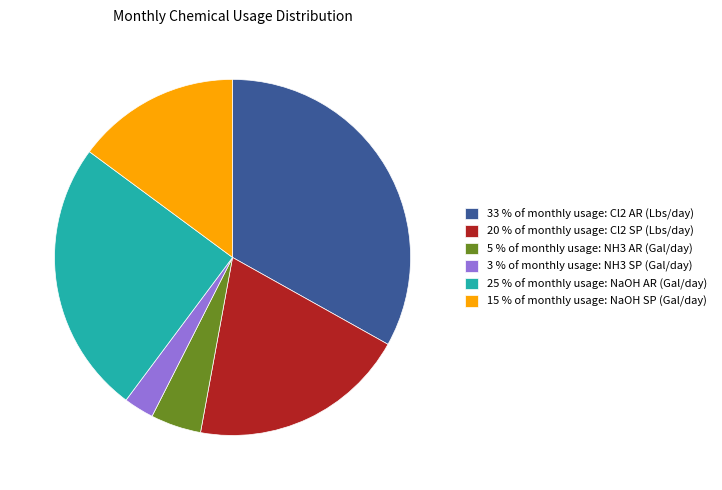

Which category has the biggest portion of the pie?

33 % of monthly usage: Cl2 AR (Lbs/day)